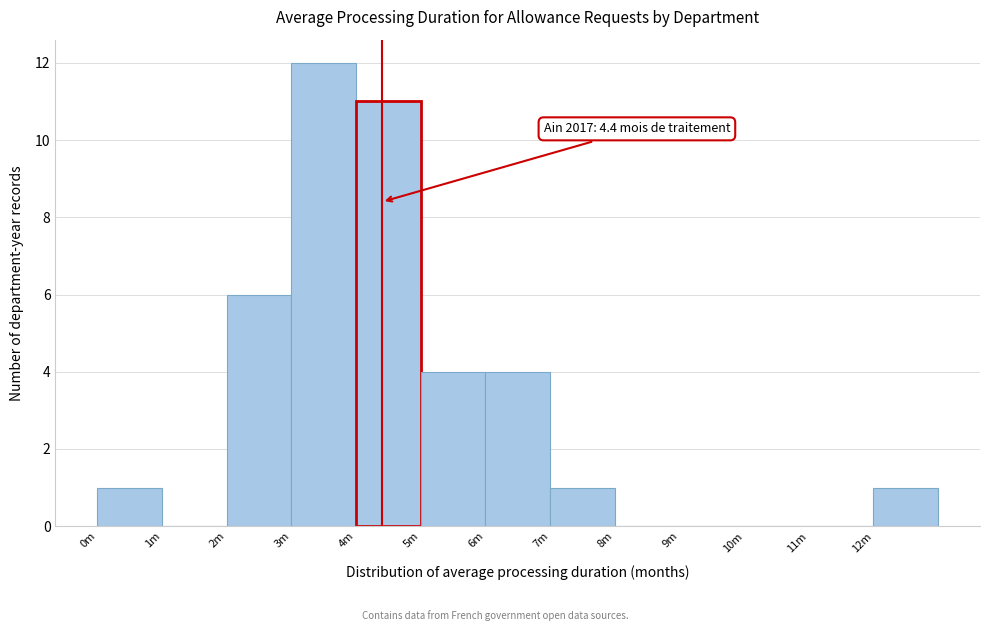

Reading left to right, extract all data points from this chart.

0m=1	1m=0	2m=6	3m=12	4m=11	5m=4	6m=4	7m=1	8m=0	9m=0	10m=0	11m=0	12m=1